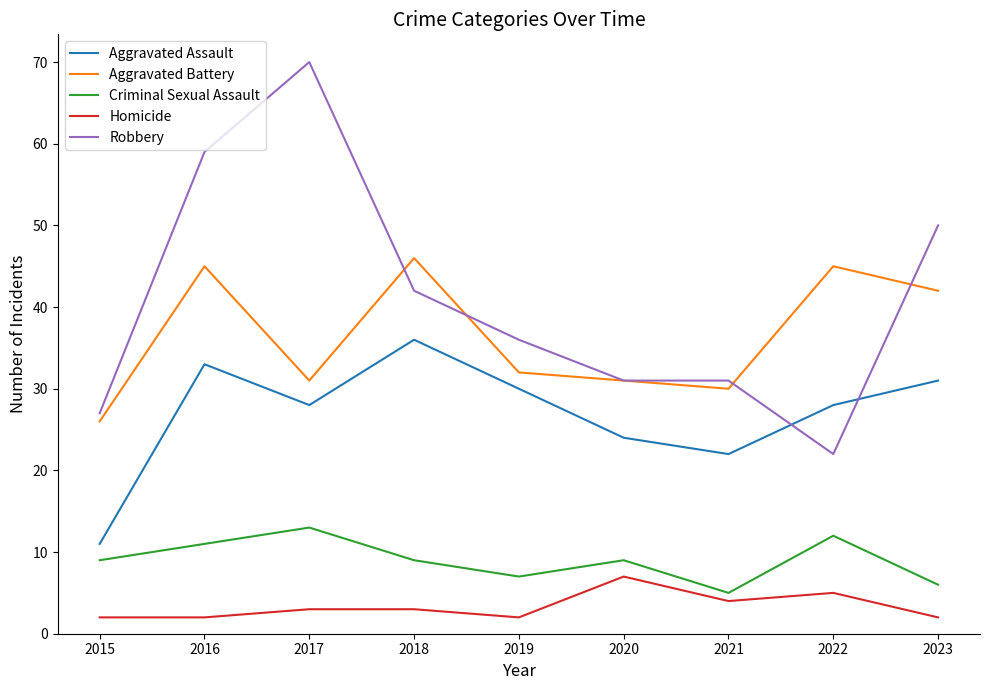

Is the value of Aggravated Battery at 2022 greater than the value of Aggravated Assault at 2016?

Yes